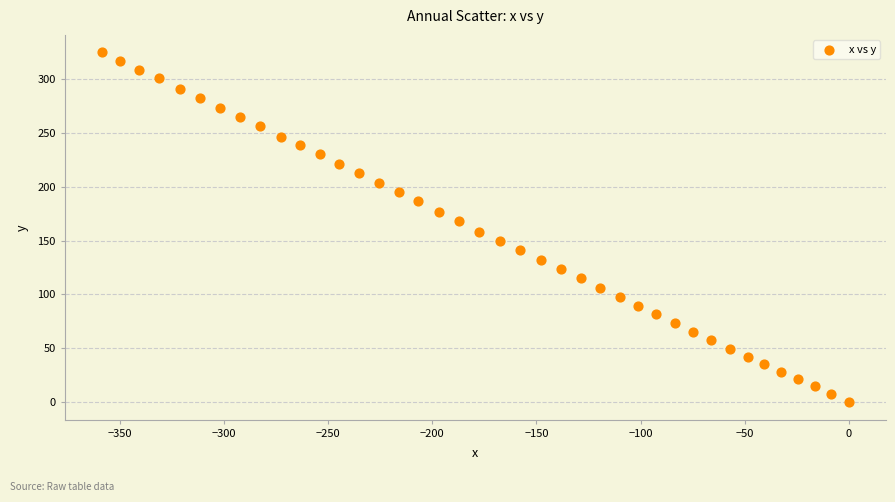

What is the range of X values (max minus min)?

358.6